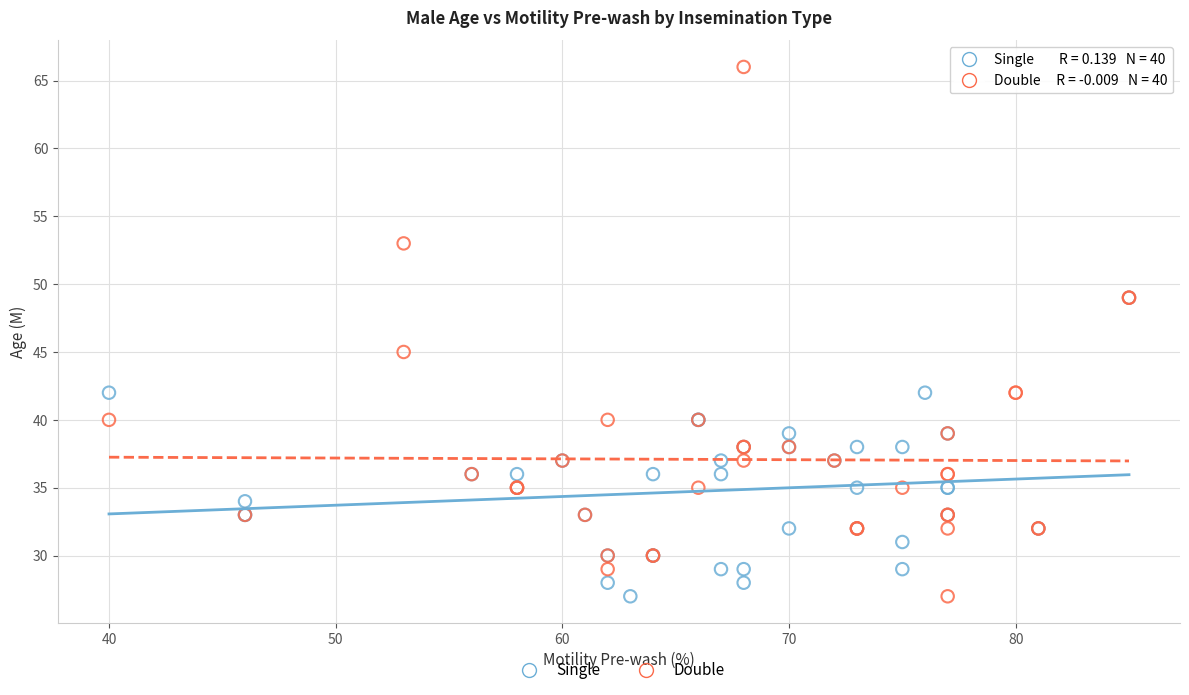

Which series contains the highest Y value?

Double